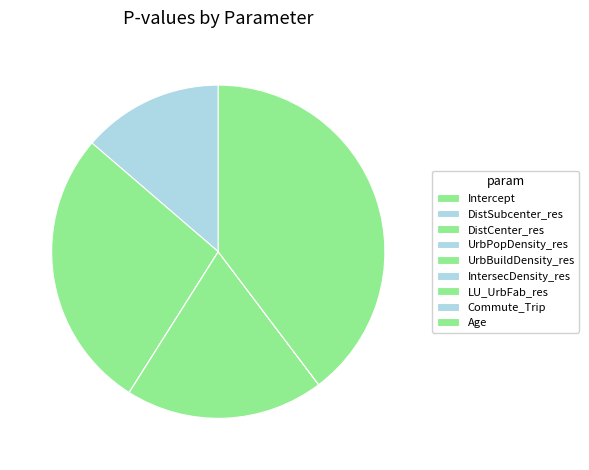

True or false: LU_UrbFab_res accounts for 19% of the total.

True